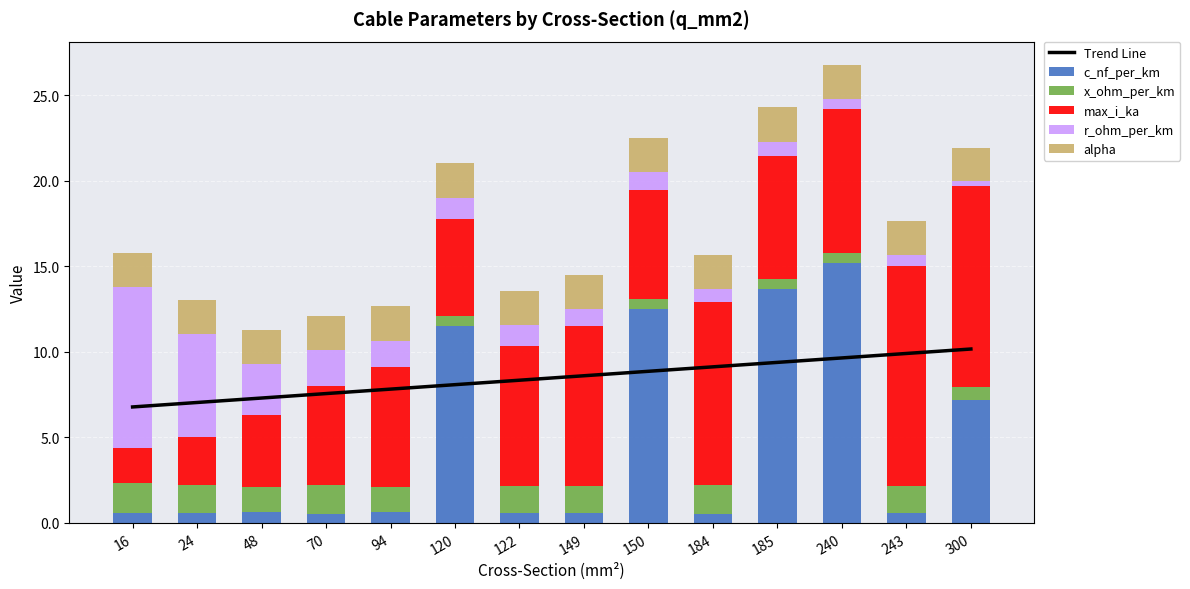

Is the value of alpha at 70 greater than the value of r_ohm_per_km at 16?

No